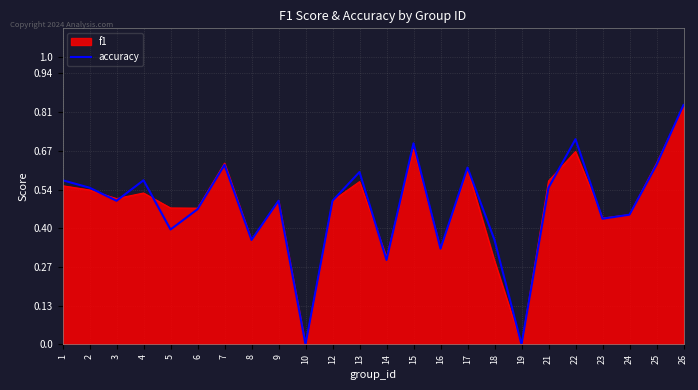

What is the total value across all series at 5?

0.9